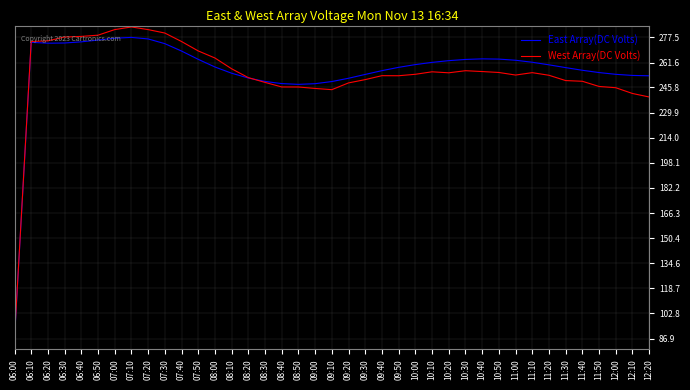

What position from the right is 07:40?

29